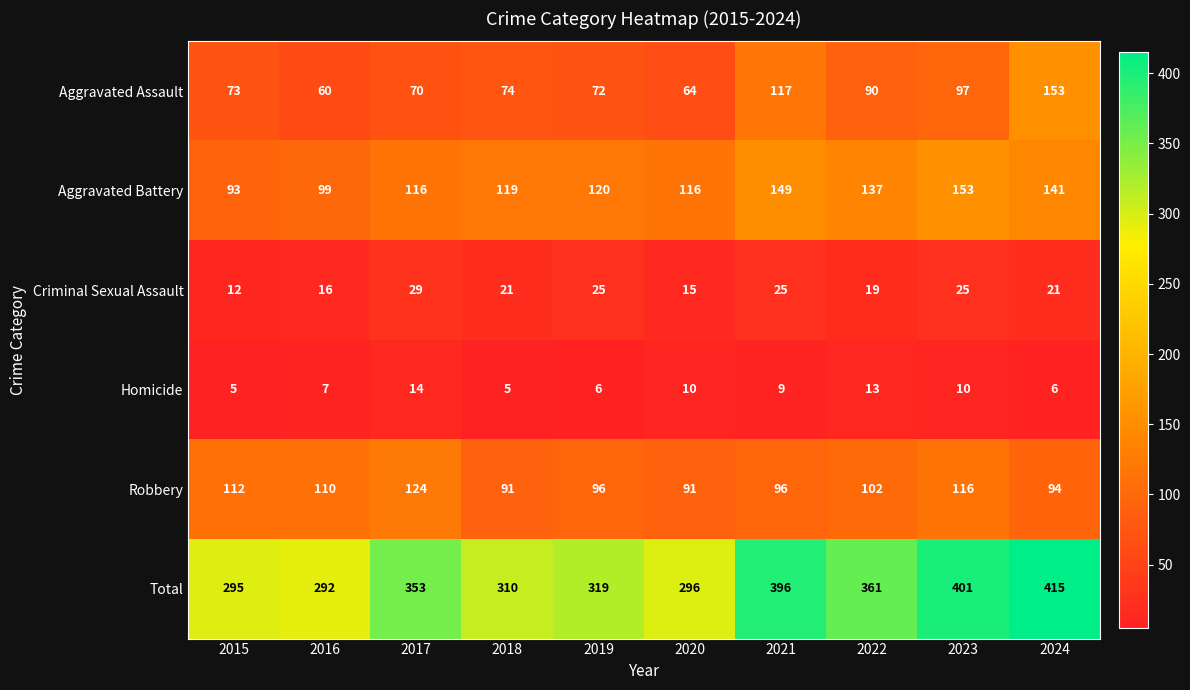

Rank the series at 2016 from highest to lowest value.

Total, Robbery, Aggravated Battery, Aggravated Assault, Criminal Sexual Assault, Homicide